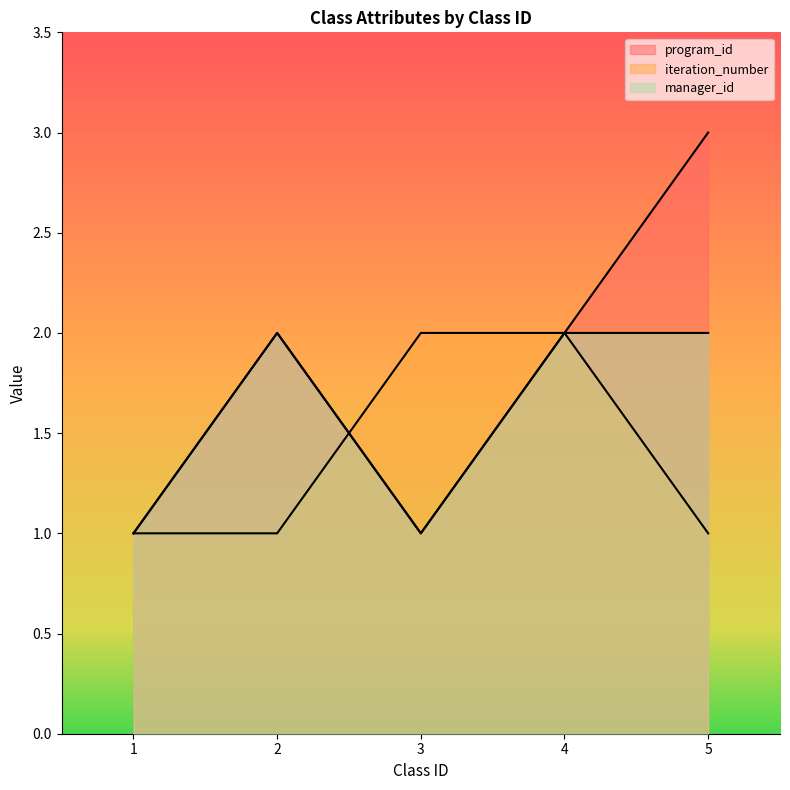

What is the difference between the second highest and minimum values in the manager_id series?

1